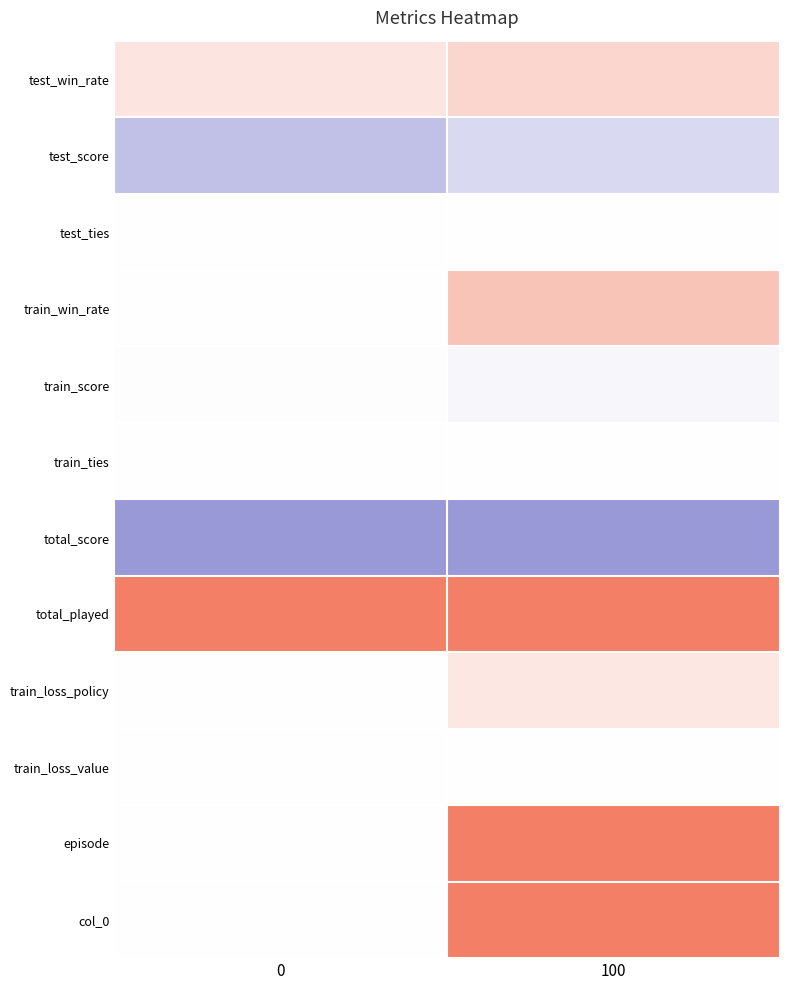

Between 0 and 100, which is larger?

100